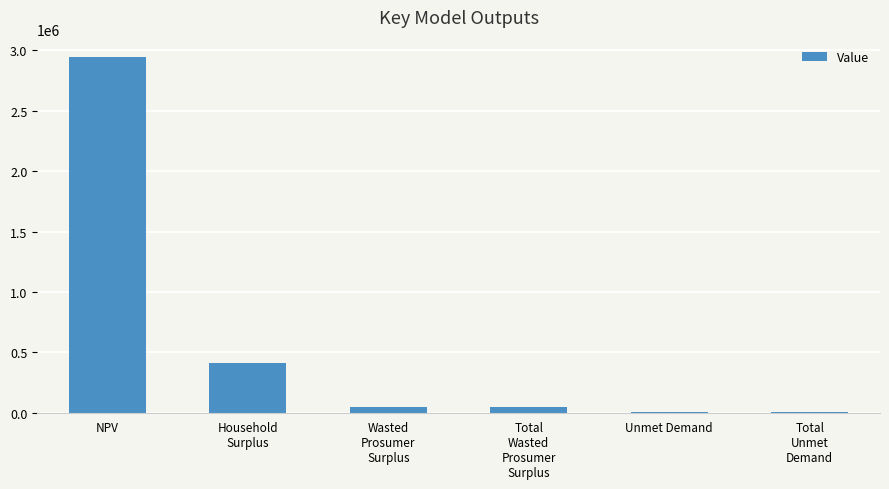

What is the maximum value shown in the chart?

2942370.7